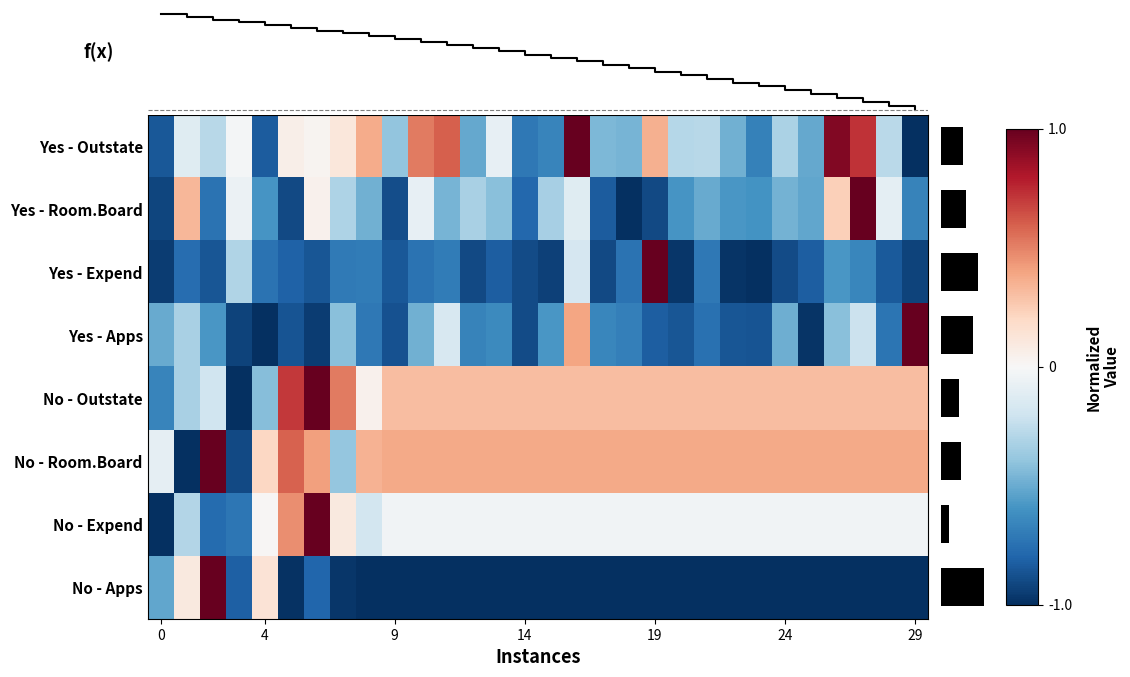

At which category is the sum across all series the highest?

16